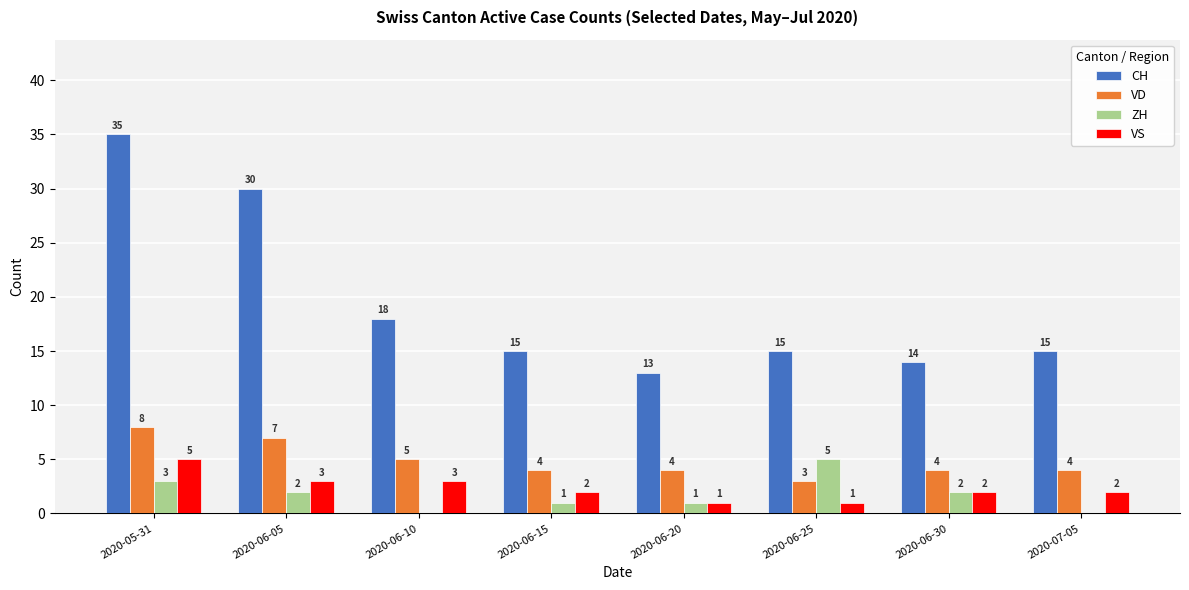

How many distinct data groups are displayed?

4